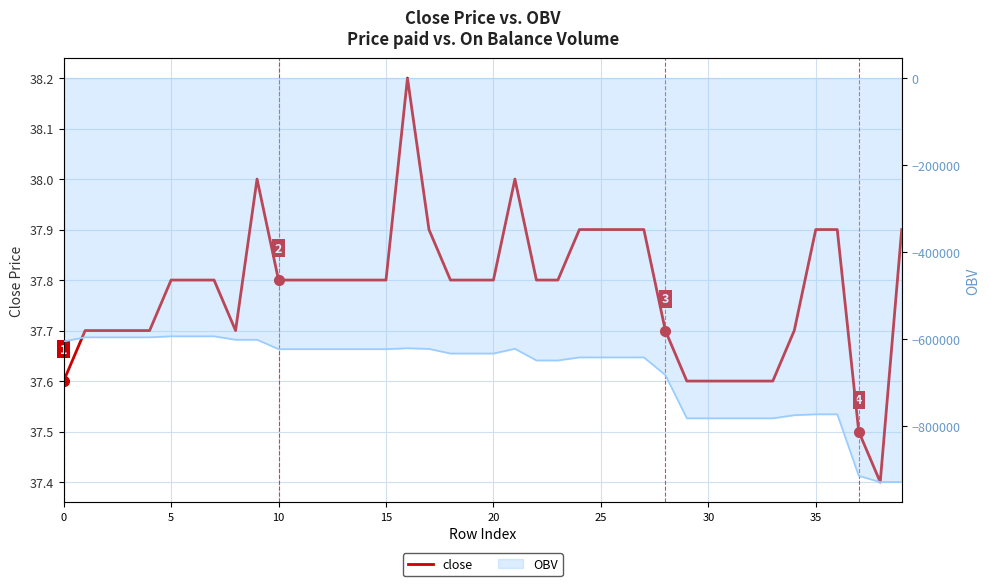

What is the difference between the values at 18 and 26?

0.1